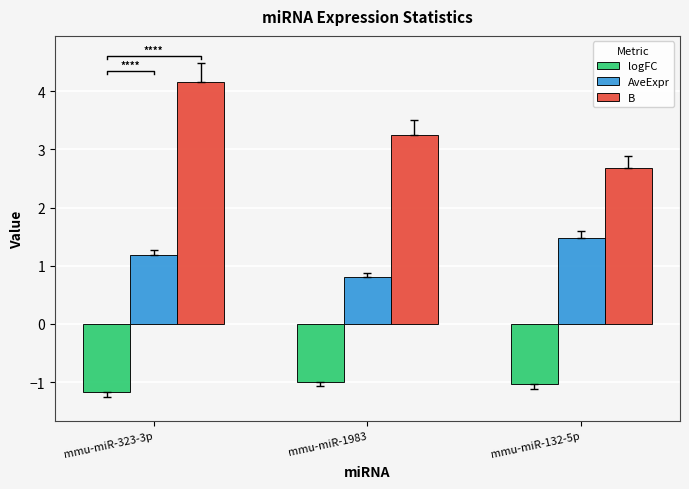

Does the chart contain any negative values?

Yes